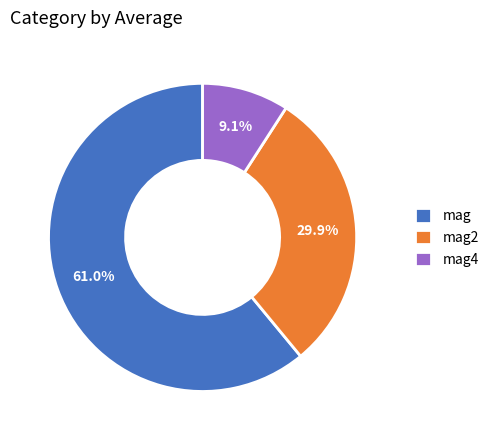

Which slice is the largest?

mag